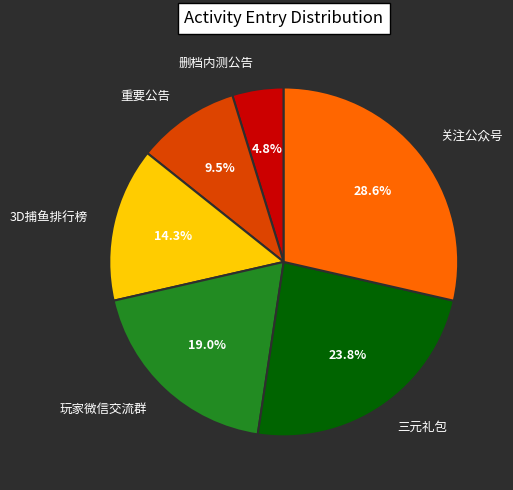

What is the largest slice in the pie chart?

关注公众号